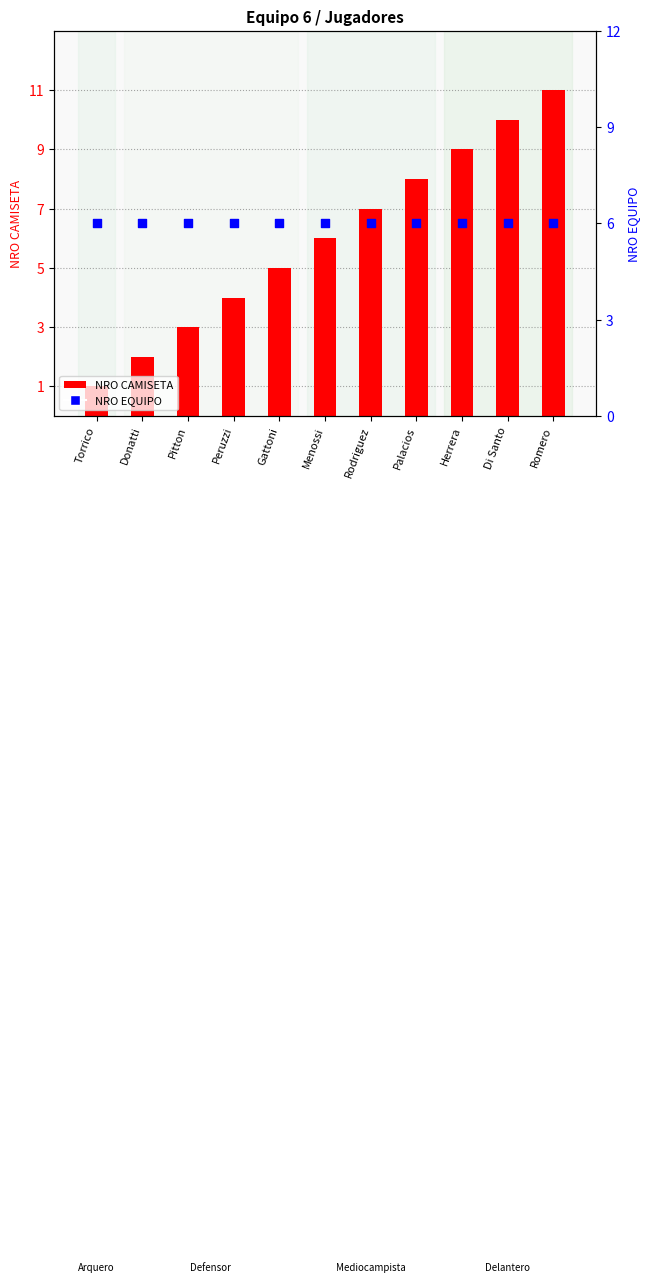

Which series has the widest spread of Y values?

NRO CAMISETA